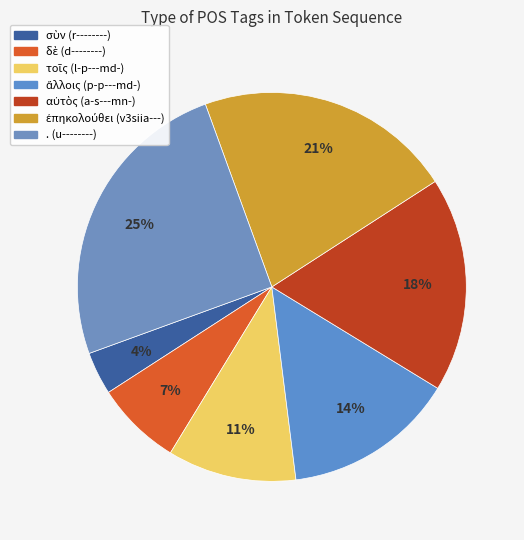

What is the change in value from ἄλλοις to .?

+3